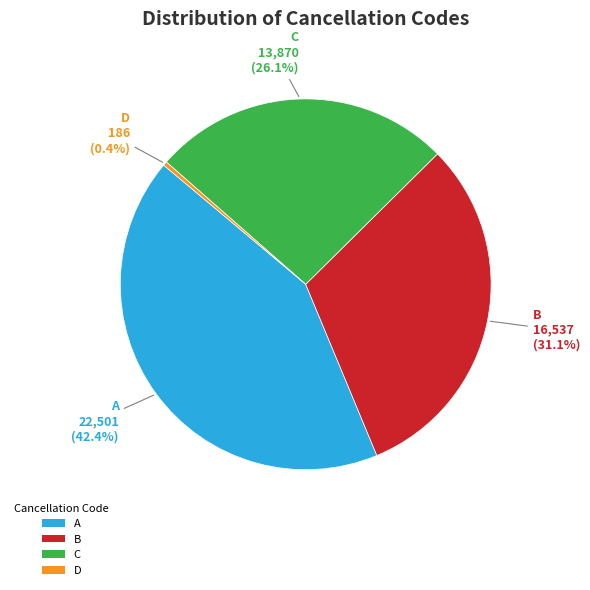

Between C and B, which is larger?

B